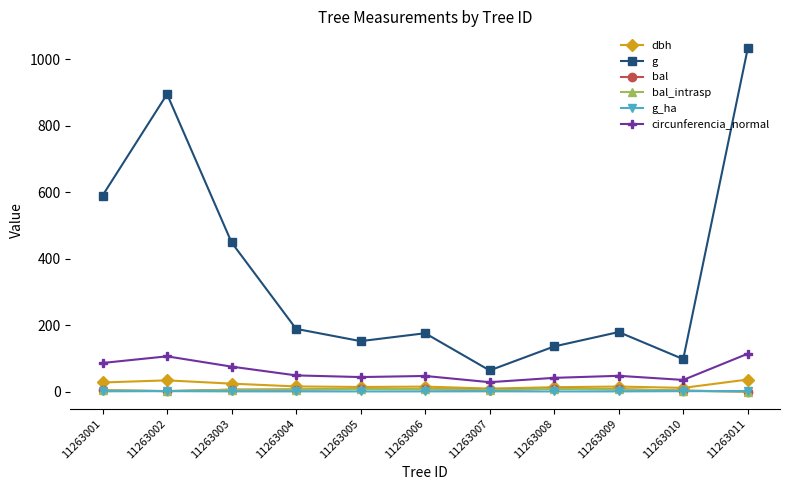

At which label is bal closest to 4?

11263001